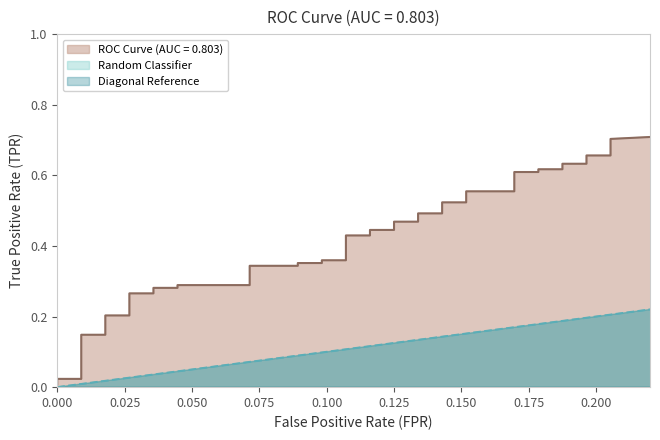

What is the sum of all fpr values?

4.2